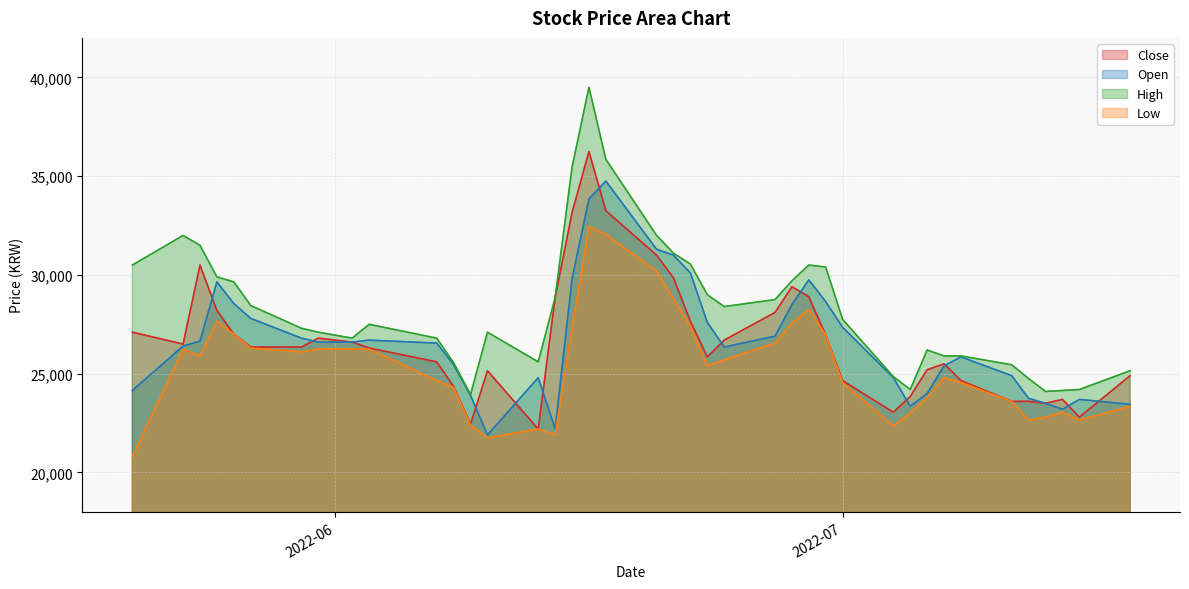

What are all the series names shown in the legend?

Close, Open, High, Low